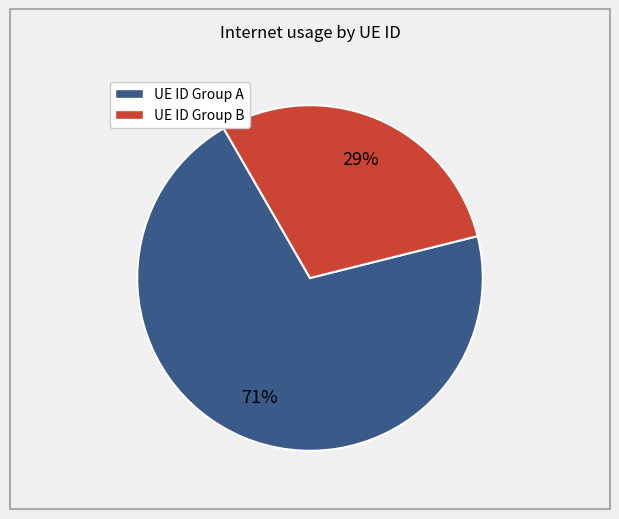

Count the number of slices in the pie.

2